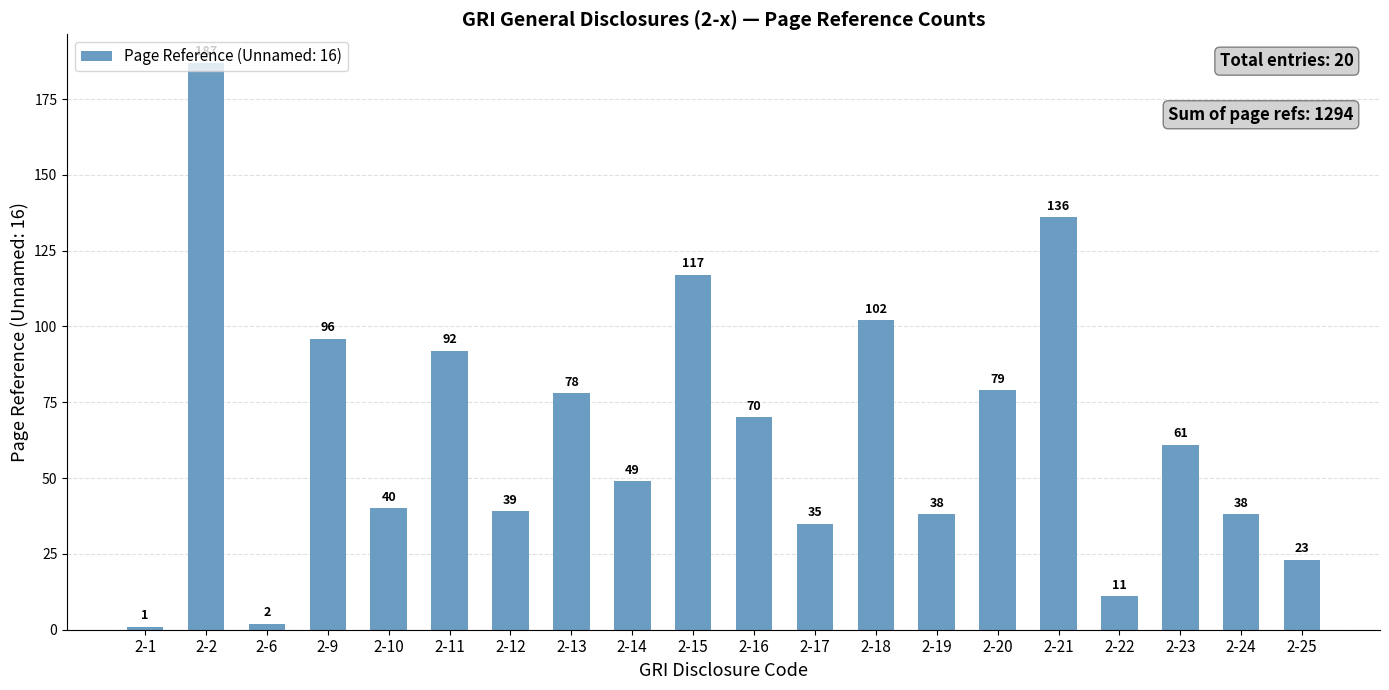

How many data points does each series have?

20